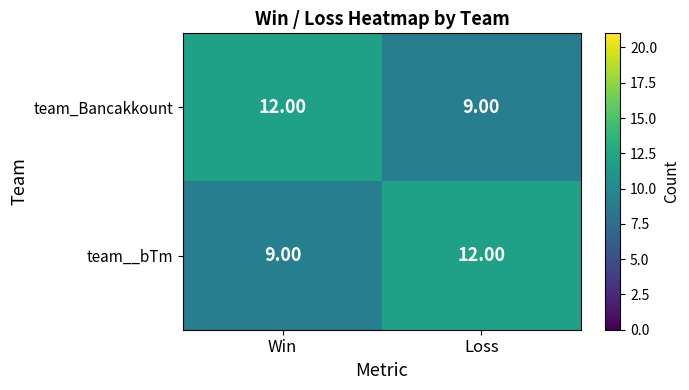

What is the difference between the highest and lowest values at Win?

3